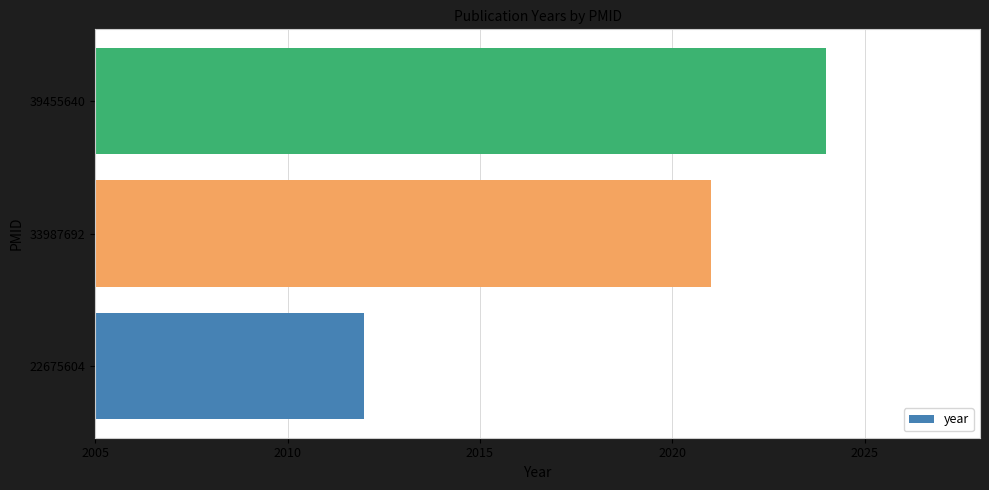

Reading bottom to top, what are all the values shown in this chart?

2012	2021	2024